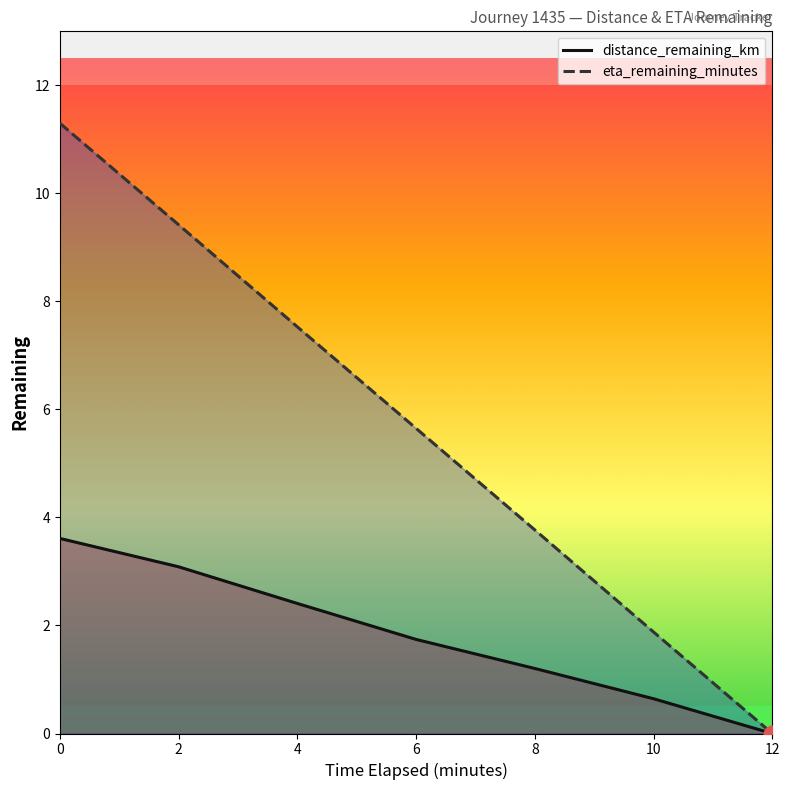

Reading left to right, what are all the values shown in this chart?

distance_remaining_km: 3.6	3.1	2.4	1.7	1.2	0.6	0.0
eta_remaining_minutes: 11.3	9.4	7.5	5.7	3.8	1.9	0.0